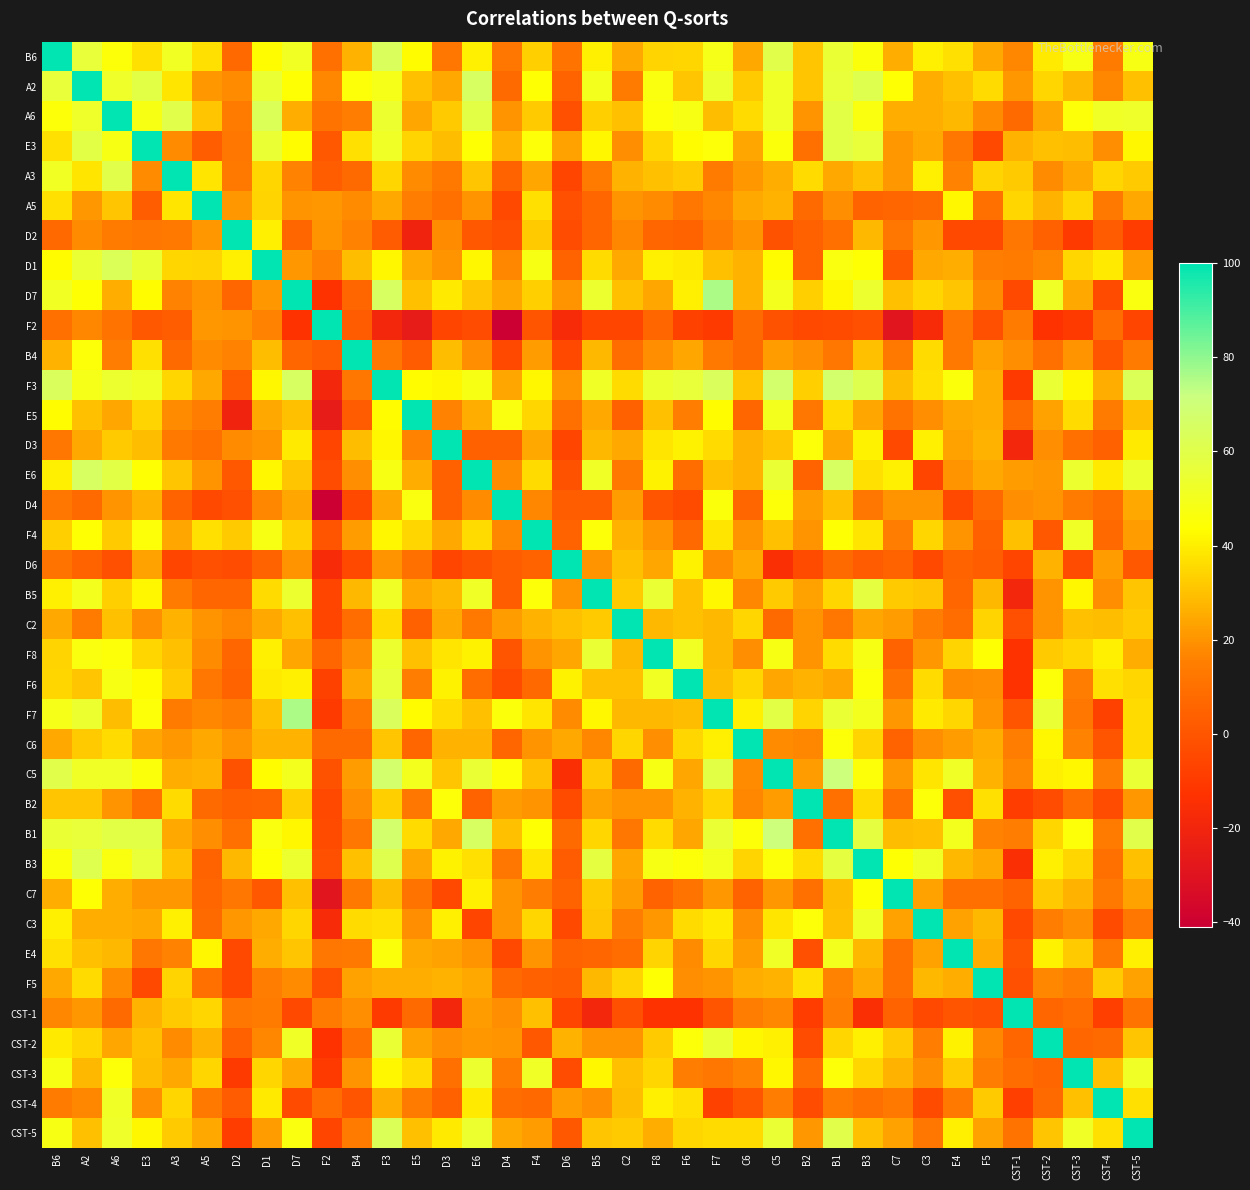

Rank the series by their maximum value, from lowest to highest.

B6, A2, A6, E3, A3, A5, D2, D1, D7, F2, B4, F3, E5, D3, E6, D4, F4, D6, B5, C2, F8, F6, F7, C6, C5, B2, B1, B3, C7, C3, E4, F5, CST-1, CST-2, CST-3, CST-4, CST-5